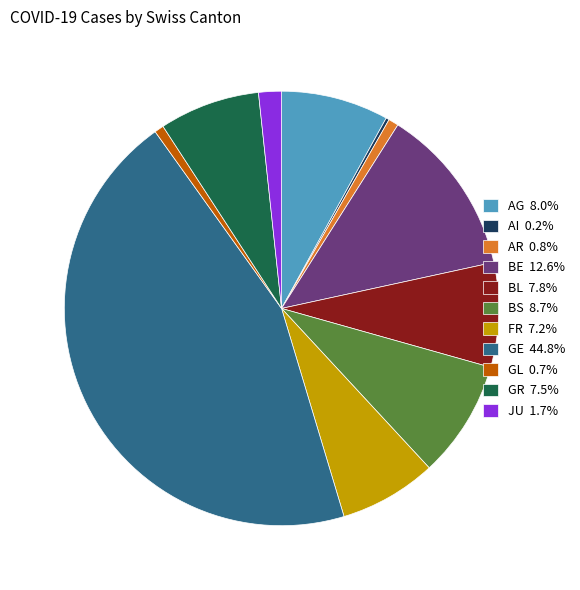

Is AR the majority of the pie?

No